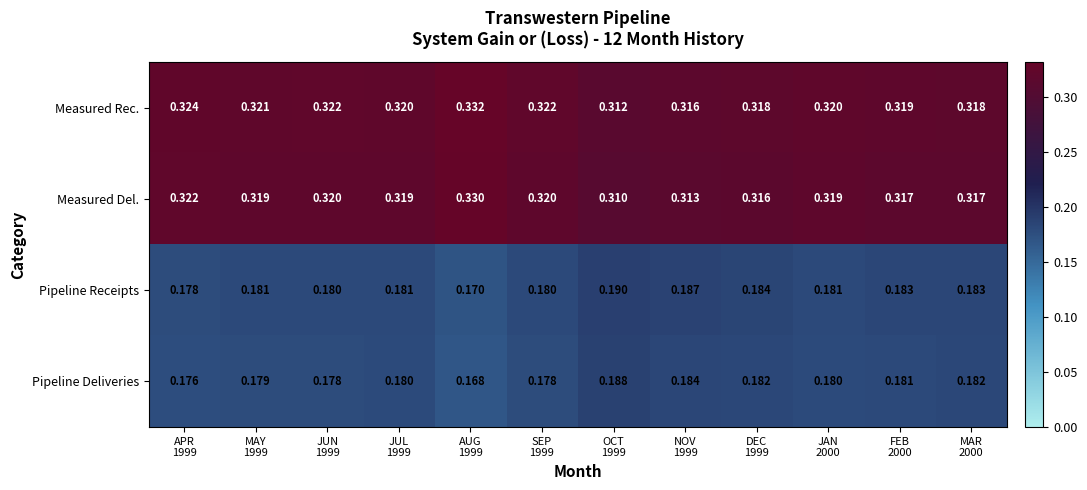

Rank the series by their maximum value, from lowest to highest.

Pipeline Deliveries, Pipeline Receipts, Measured Del., Measured Rec.